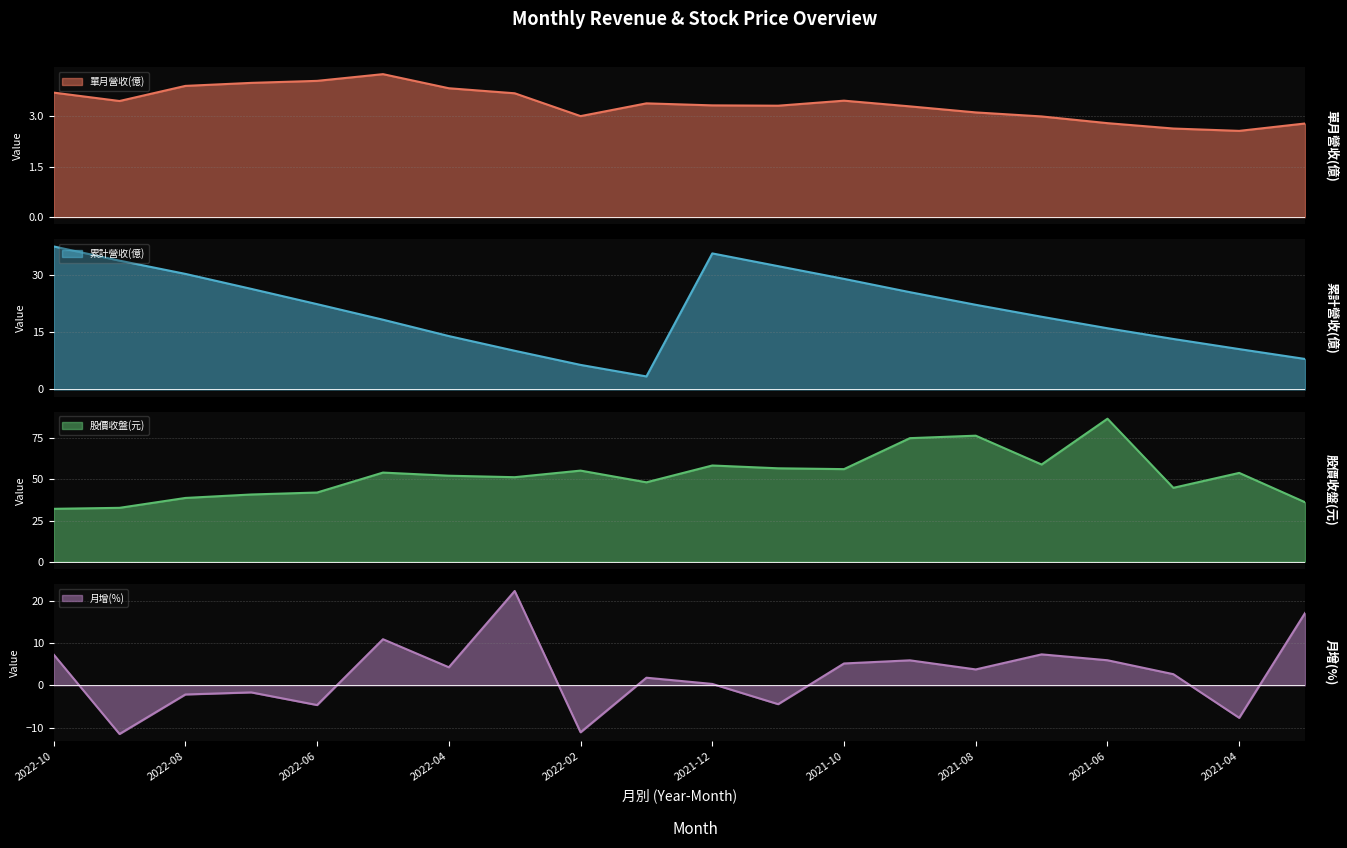

Where is the first local minimum for 月增(%)?

2022-09